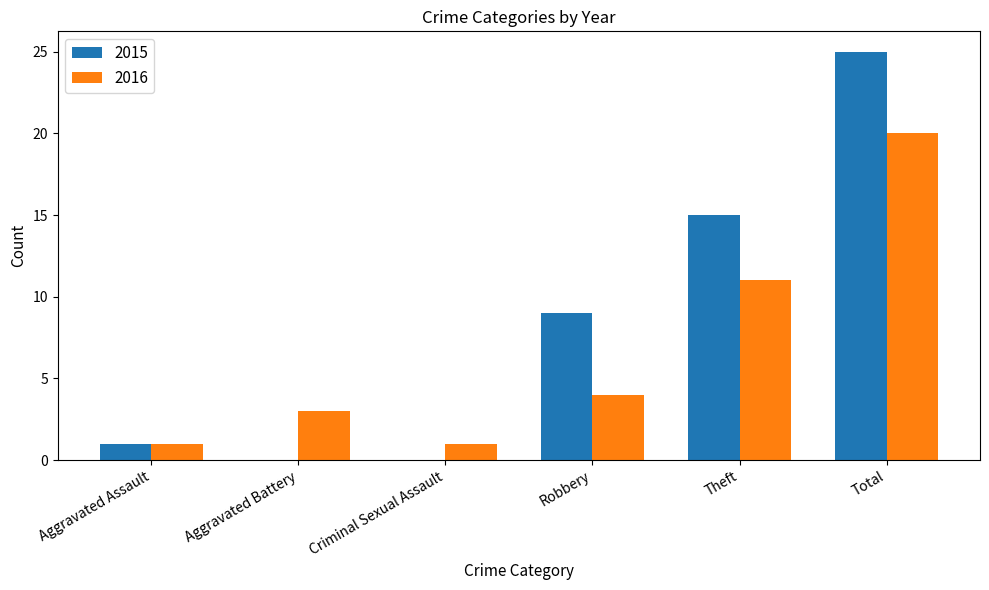

Reading left to right, extract all data points from this chart.

2015: 1	0	0	9	15	25
2016: 1	3	1	4	11	20